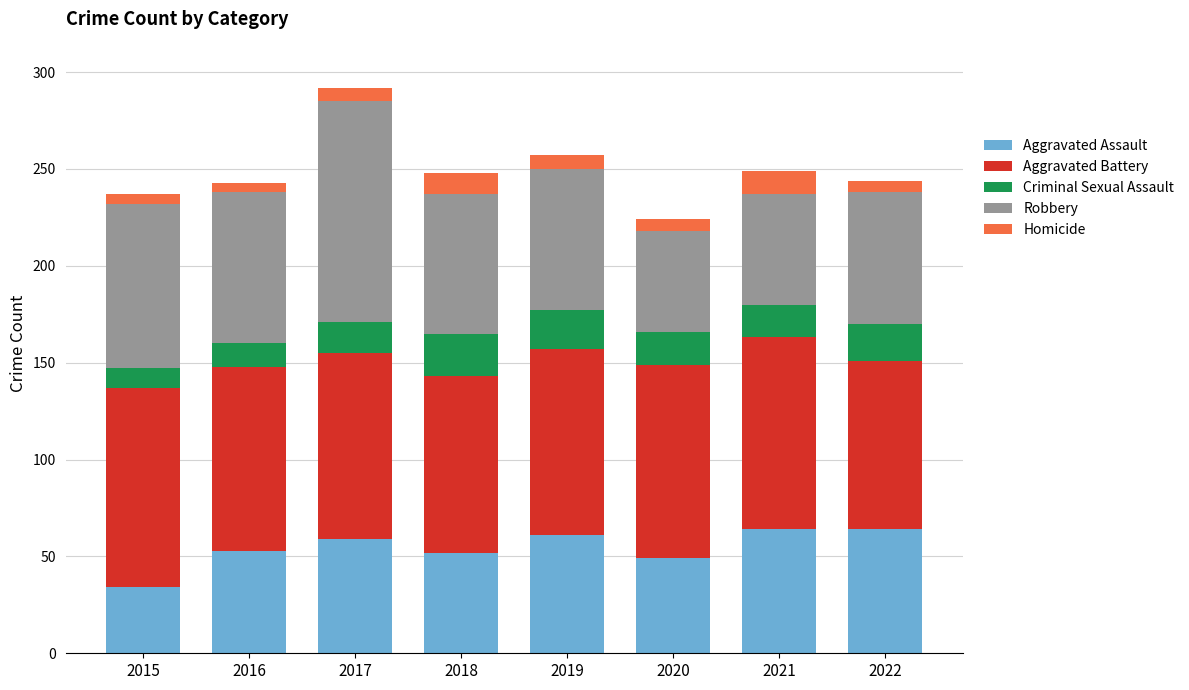

What is the highest value of the Aggravated Assault series?

64